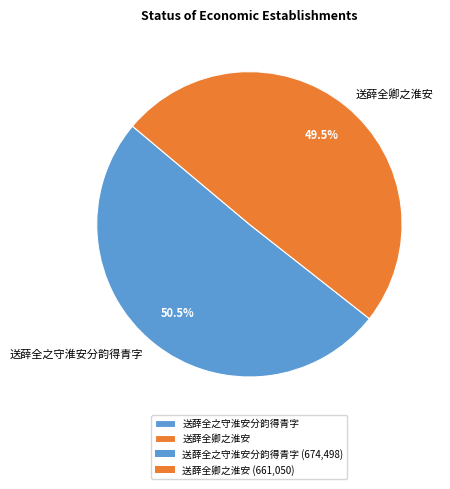

How many segments does this pie chart have?

2